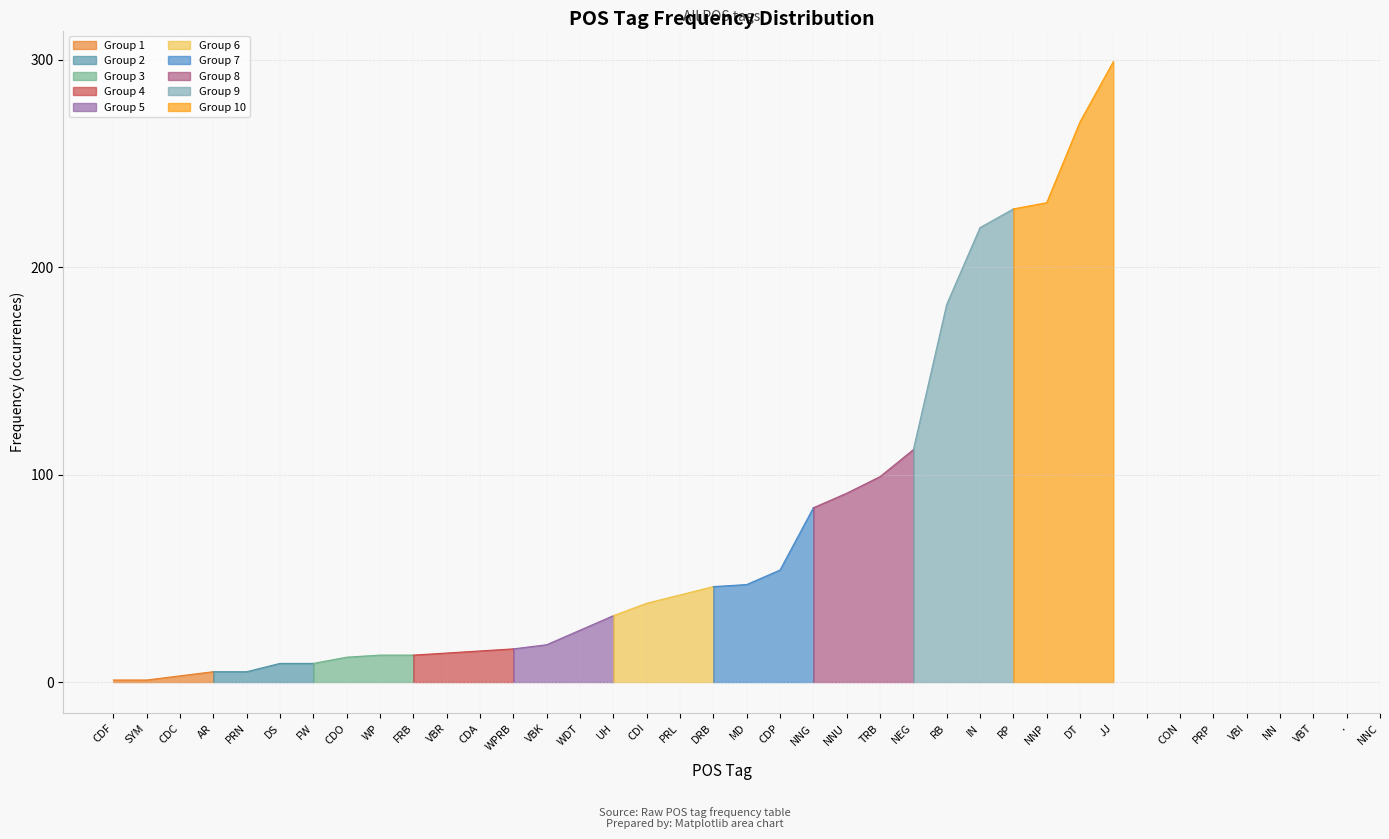

What is the difference between the values at DRB and RP?

182